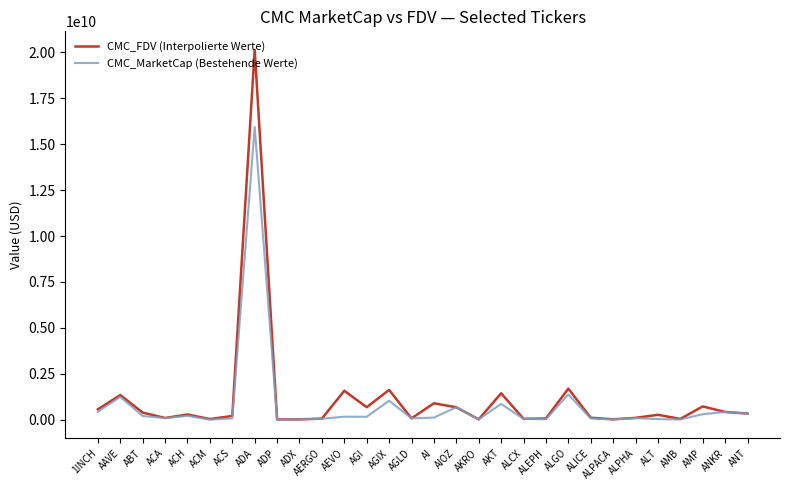

At which category is the sum across all series the highest?

ADA